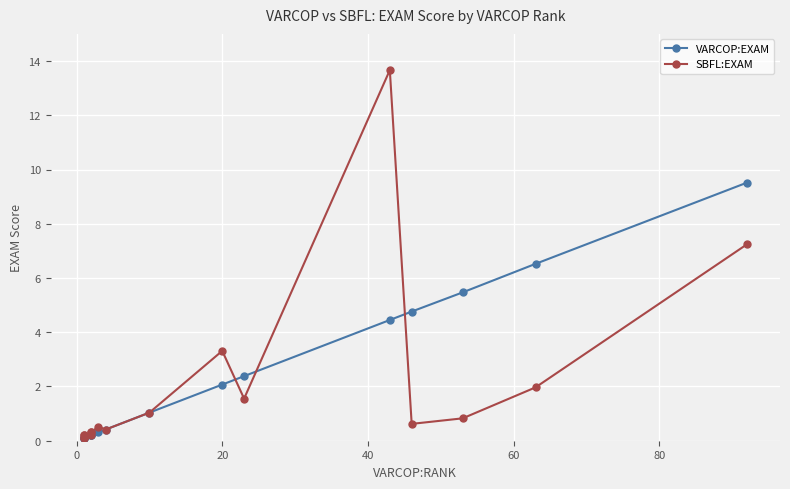

The value of SBFL:EXAM at 60 is 0.5. True or false?

False